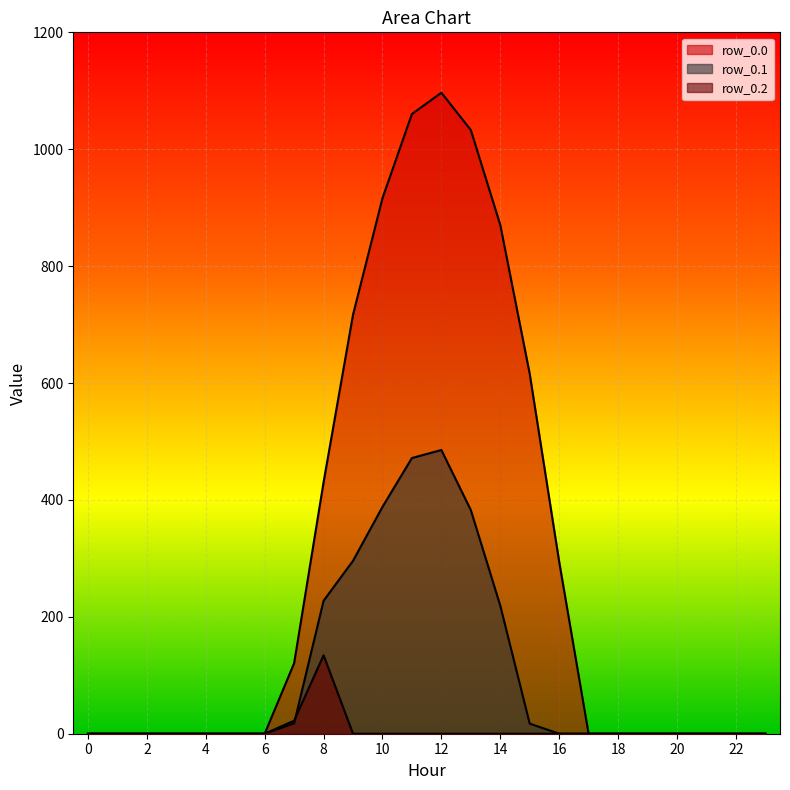

How many lines are shown in the chart?

3